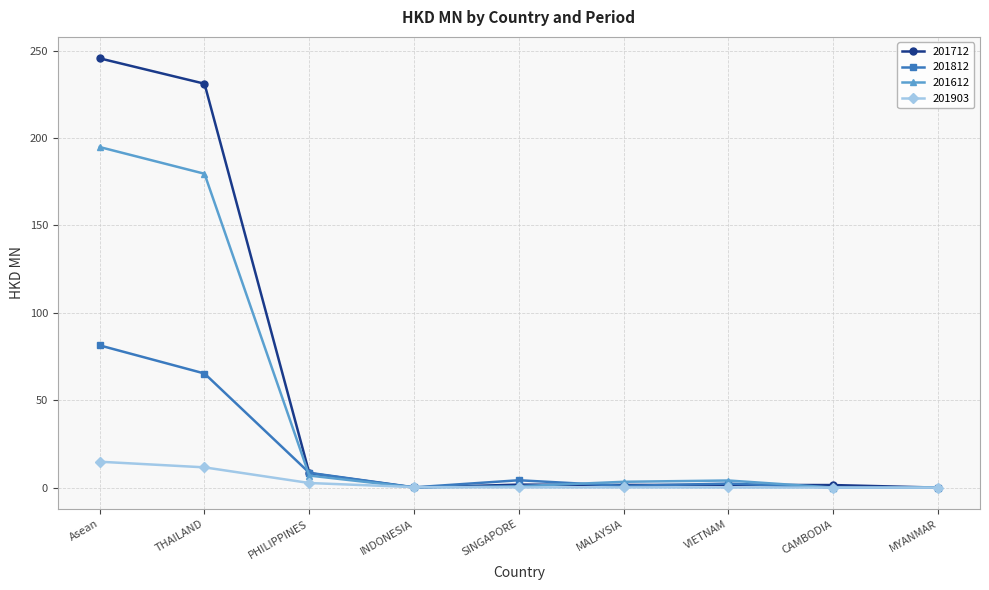

What is the label of the 1st point from the left?

Asean